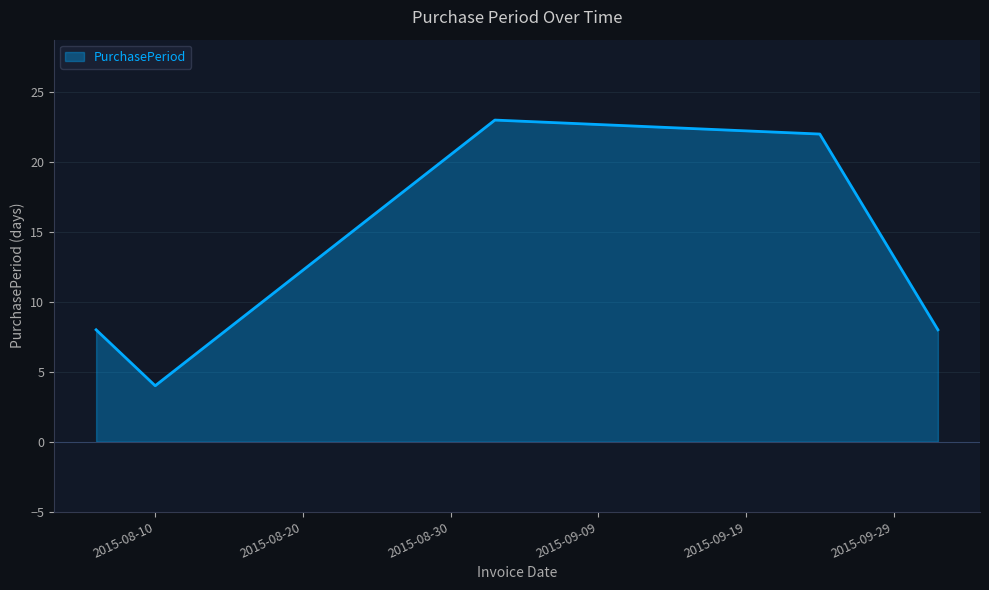

What is the minimum value shown in the chart?

4